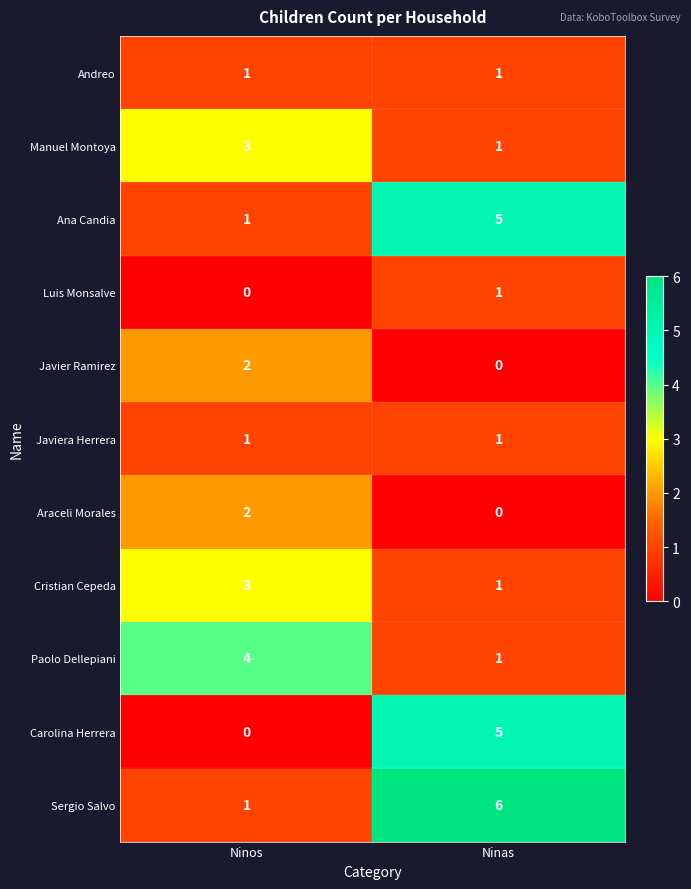

List the labels in order of Ana Candia value, largest first.

Ninas, Ninos